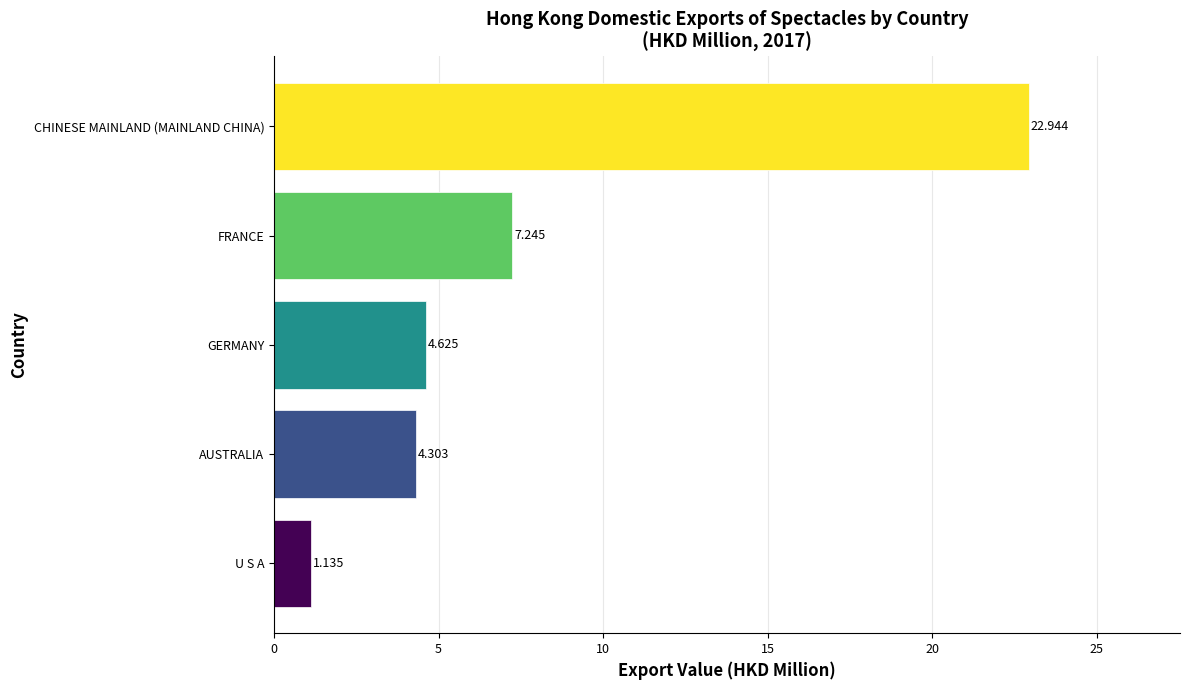

Between U S A and CHINESE MAINLAND (MAINLAND CHINA), which is larger?

CHINESE MAINLAND (MAINLAND CHINA)